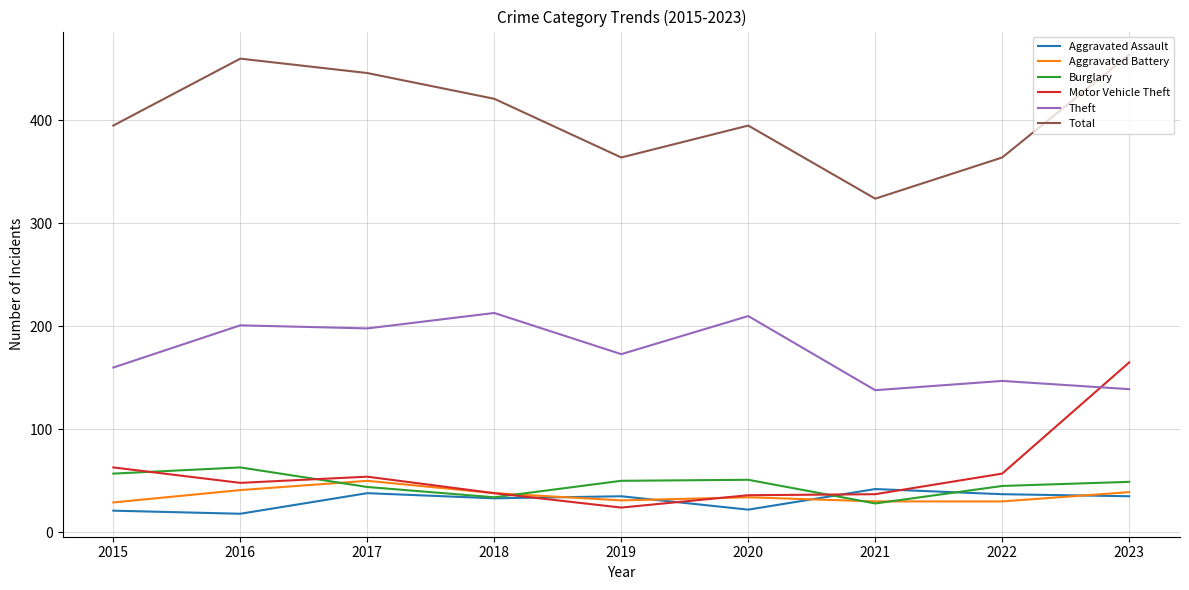

What is the difference between the Motor Vehicle Theft values at 2016 and 2018?

10